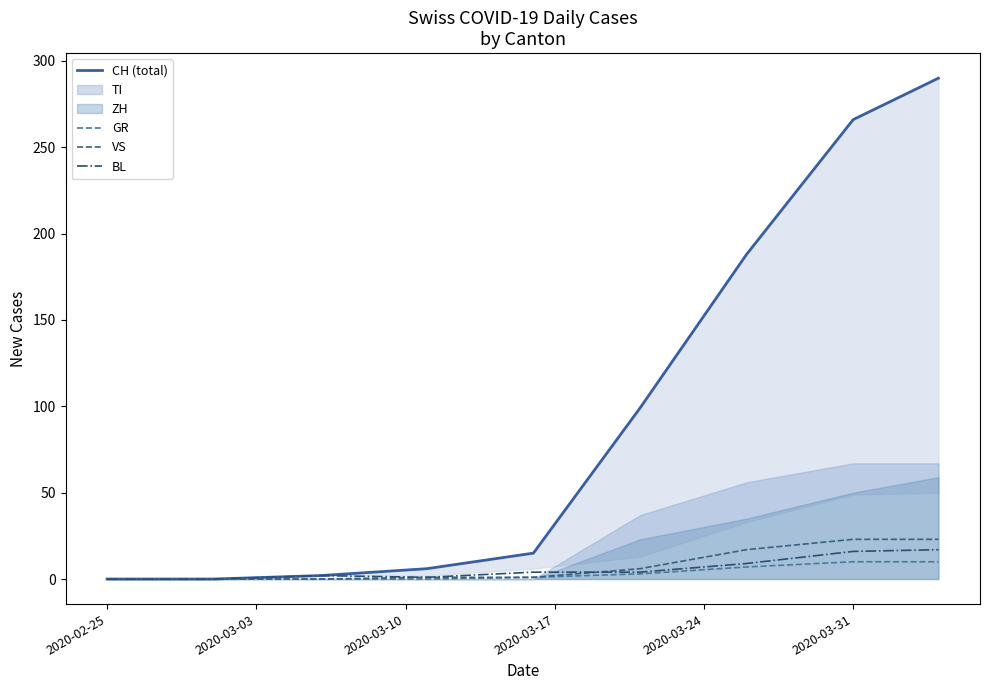

How many categories are shown in the chart?

9